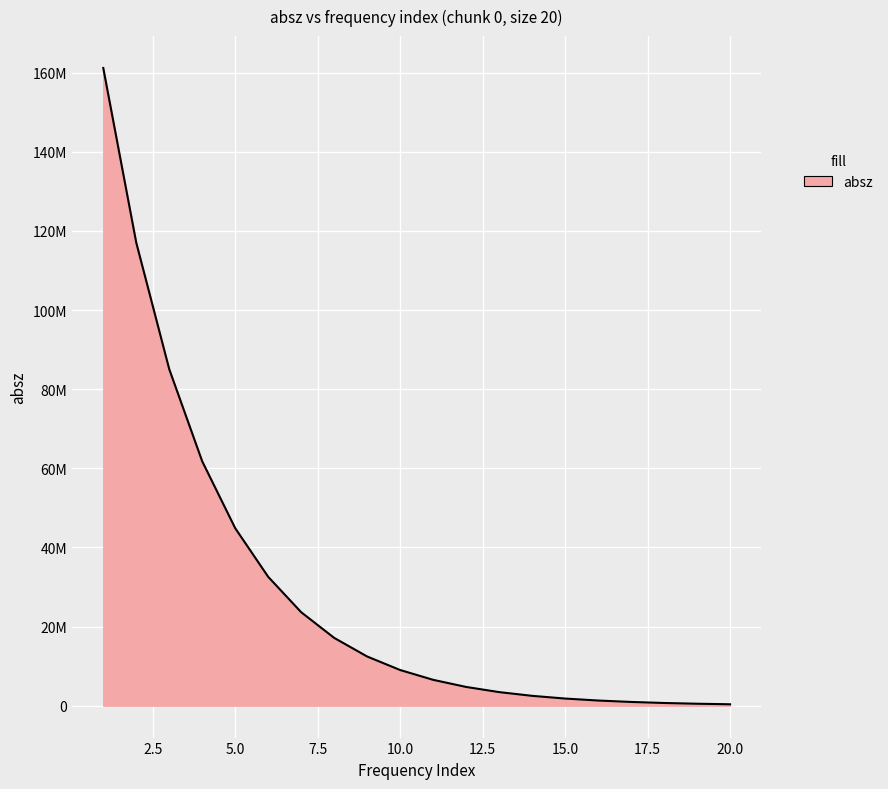

Does the chart have visible grid lines?

Yes